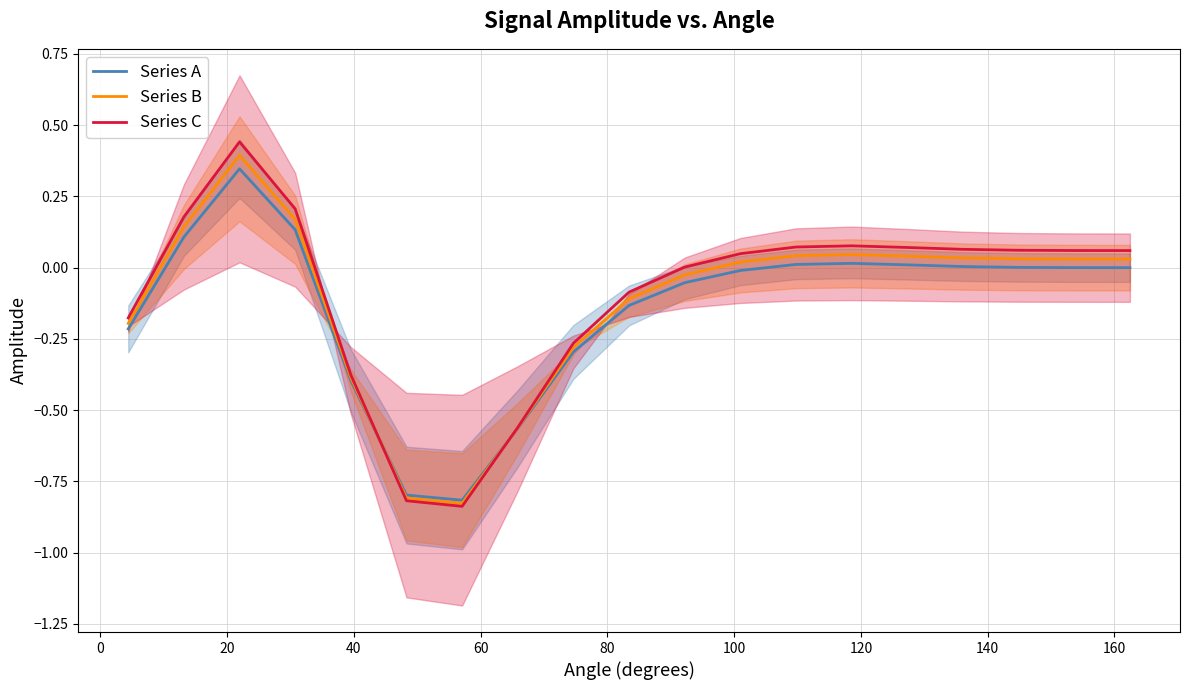

What is the label of the 17th point from the right?

20